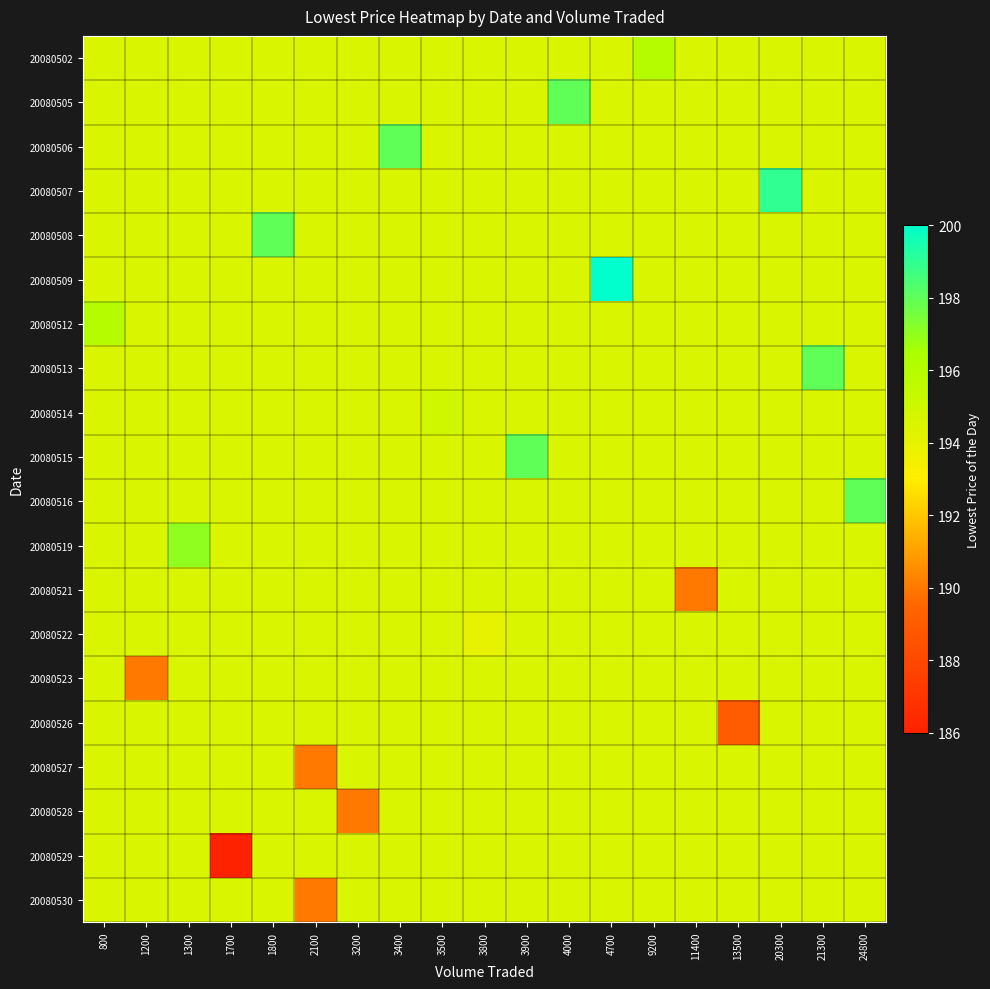

Reading left to right, transcribe all the data shown in this chart.

20080502: 800=194.5	1200=194.5	1300=194.5	1700=194.5	1800=194.5	2100=194.5	3200=194.5	3400=194.5	3500=194.5	3800=194.5	3900=194.5	4000=194.5	4700=194.5	9200=196.0	11400=194.5	13500=194.5	20300=194.5	21300=194.5	24800=194.5
20080505: 800=194.5	1200=194.5	1300=194.5	1700=194.5	1800=194.5	2100=194.5	3200=194.5	3400=194.5	3500=194.5	3800=194.5	3900=194.5	4000=198.0	4700=194.5	9200=194.5	11400=194.5	13500=194.5	20300=194.5	21300=194.5	24800=194.5
20080506: 800=194.5	1200=194.5	1300=194.5	1700=194.5	1800=194.5	2100=194.5	3200=194.5	3400=198.0	3500=194.5	3800=194.5	3900=194.5	4000=194.5	4700=194.5	9200=194.5	11400=194.5	13500=194.5	20300=194.5	21300=194.5	24800=194.5
20080507: 800=194.5	1200=194.5	1300=194.5	1700=194.5	1800=194.5	2100=194.5	3200=194.5	3400=194.5	3500=194.5	3800=194.5	3900=194.5	4000=194.5	4700=194.5	9200=194.5	11400=194.5	13500=194.5	20300=199.0	21300=194.5	24800=194.5
20080508: 800=194.5	1200=194.5	1300=194.5	1700=194.5	1800=198.0	2100=194.5	3200=194.5	3400=194.5	3500=194.5	3800=194.5	3900=194.5	4000=194.5	4700=194.5	9200=194.5	11400=194.5	13500=194.5	20300=194.5	21300=194.5	24800=194.5
20080509: 800=194.5	1200=194.5	1300=194.5	1700=194.5	1800=194.5	2100=194.5	3200=194.5	3400=194.5	3500=194.5	3800=194.5	3900=194.5	4000=194.5	4700=200.0	9200=194.5	11400=194.5	13500=194.5	20300=194.5	21300=194.5	24800=194.5
20080512: 800=196.0	1200=194.5	1300=194.5	1700=194.5	1800=194.5	2100=194.5	3200=194.5	3400=194.5	3500=194.5	3800=194.5	3900=194.5	4000=194.5	4700=194.5	9200=194.5	11400=194.5	13500=194.5	20300=194.5	21300=194.5	24800=194.5
20080513: 800=194.5	1200=194.5	1300=194.5	1700=194.5	1800=194.5	2100=194.5	3200=194.5	3400=194.5	3500=194.5	3800=194.5	3900=194.5	4000=194.5	4700=194.5	9200=194.5	11400=194.5	13500=194.5	20300=194.5	21300=198.0	24800=194.5
20080514: 800=194.5	1200=194.5	1300=194.5	1700=194.5	1800=194.5	2100=194.5	3200=194.5	3400=194.5	3500=195.0	3800=194.5	3900=194.5	4000=194.5	4700=194.5	9200=194.5	11400=194.5	13500=194.5	20300=194.5	21300=194.5	24800=194.5
20080515: 800=194.5	1200=194.5	1300=194.5	1700=194.5	1800=194.5	2100=194.5	3200=194.5	3400=194.5	3500=194.5	3800=194.5	3900=198.0	4000=194.5	4700=194.5	9200=194.5	11400=194.5	13500=194.5	20300=194.5	21300=194.5	24800=194.5
20080516: 800=194.5	1200=194.5	1300=194.5	1700=194.5	1800=194.5	2100=194.5	3200=194.5	3400=194.5	3500=194.5	3800=194.5	3900=194.5	4000=194.5	4700=194.5	9200=194.5	11400=194.5	13500=194.5	20300=194.5	21300=194.5	24800=198.0
20080519: 800=194.5	1200=194.5	1300=197.0	1700=194.5	1800=194.5	2100=194.5	3200=194.5	3400=194.5	3500=194.5	3800=194.5	3900=194.5	4000=194.5	4700=194.5	9200=194.5	11400=194.5	13500=194.5	20300=194.5	21300=194.5	24800=194.5
20080521: 800=194.5	1200=194.5	1300=194.5	1700=194.5	1800=194.5	2100=194.5	3200=194.5	3400=194.5	3500=194.5	3800=194.5	3900=194.5	4000=194.5	4700=194.5	9200=194.5	11400=190.0	13500=194.5	20300=194.5	21300=194.5	24800=194.5
20080522: 800=194.5	1200=194.5	1300=194.5	1700=194.5	1800=194.5	2100=194.5	3200=194.5	3400=194.5	3500=194.5	3800=194.0	3900=194.5	4000=194.5	4700=194.5	9200=194.5	11400=194.5	13500=194.5	20300=194.5	21300=194.5	24800=194.5
20080523: 800=194.5	1200=190.0	1300=194.5	1700=194.5	1800=194.5	2100=194.5	3200=194.5	3400=194.5	3500=194.5	3800=194.5	3900=194.5	4000=194.5	4700=194.5	9200=194.5	11400=194.5	13500=194.5	20300=194.5	21300=194.5	24800=194.5
20080526: 800=194.5	1200=194.5	1300=194.5	1700=194.5	1800=194.5	2100=194.5	3200=194.5	3400=194.5	3500=194.5	3800=194.5	3900=194.5	4000=194.5	4700=194.5	9200=194.5	11400=194.5	13500=189.0	20300=194.5	21300=194.5	24800=194.5
20080527: 800=194.5	1200=194.5	1300=194.5	1700=194.5	1800=194.5	2100=190.0	3200=194.5	3400=194.5	3500=194.5	3800=194.5	3900=194.5	4000=194.5	4700=194.5	9200=194.5	11400=194.5	13500=194.5	20300=194.5	21300=194.5	24800=194.5
20080528: 800=194.5	1200=194.5	1300=194.5	1700=194.5	1800=194.5	2100=194.5	3200=190.0	3400=194.5	3500=194.5	3800=194.5	3900=194.5	4000=194.5	4700=194.5	9200=194.5	11400=194.5	13500=194.5	20300=194.5	21300=194.5	24800=194.5
20080529: 800=194.5	1200=194.5	1300=194.5	1700=186.0	1800=194.5	2100=194.5	3200=194.5	3400=194.5	3500=194.5	3800=194.5	3900=194.5	4000=194.5	4700=194.5	9200=194.5	11400=194.5	13500=194.5	20300=194.5	21300=194.5	24800=194.5
20080530: 800=194.5	1200=194.5	1300=194.5	1700=194.5	1800=194.5	2100=190.0	3200=194.5	3400=194.5	3500=194.5	3800=194.5	3900=194.5	4000=194.5	4700=194.5	9200=194.5	11400=194.5	13500=194.5	20300=194.5	21300=194.5	24800=194.5